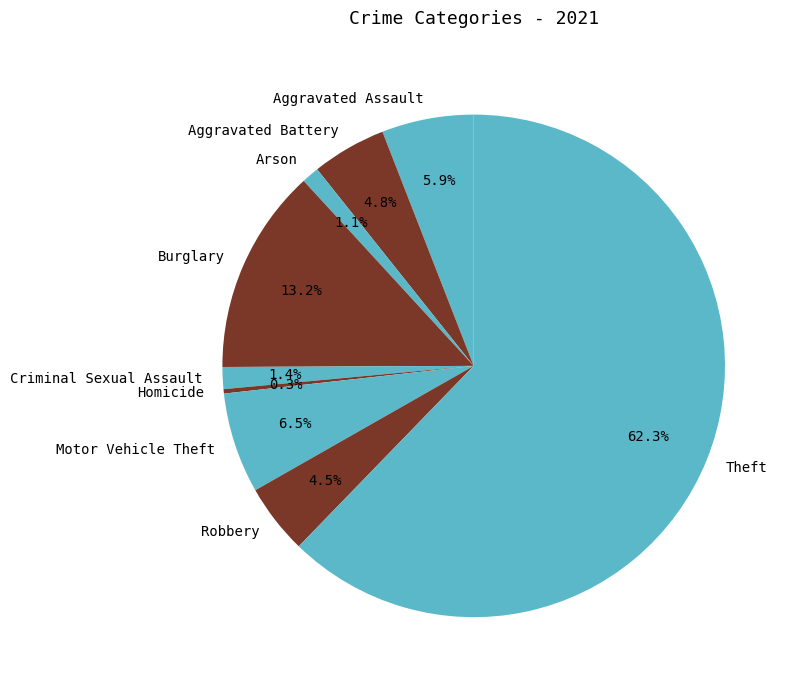

Combined, do Theft and Burglary account for over 50%?

Yes